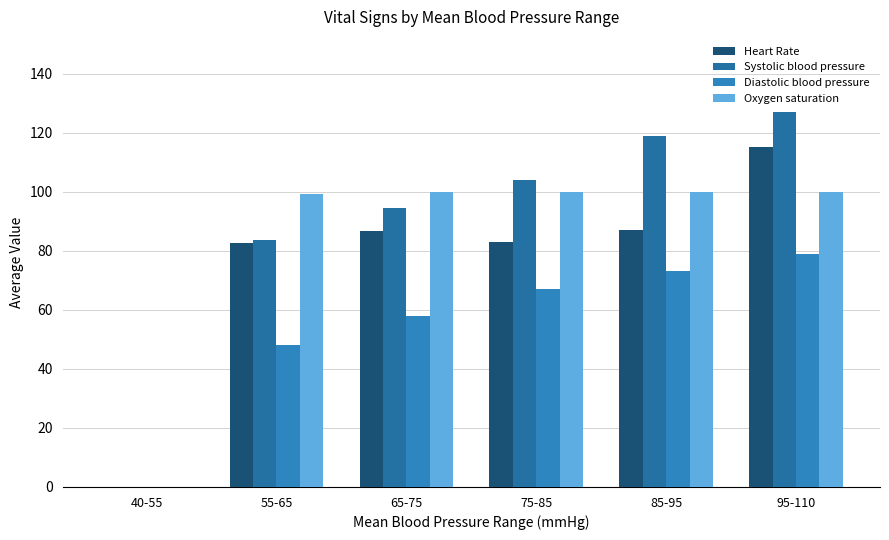

At 85-95, list the series in order from smallest to largest.

Diastolic blood pressure, Heart Rate, Oxygen saturation, Systolic blood pressure